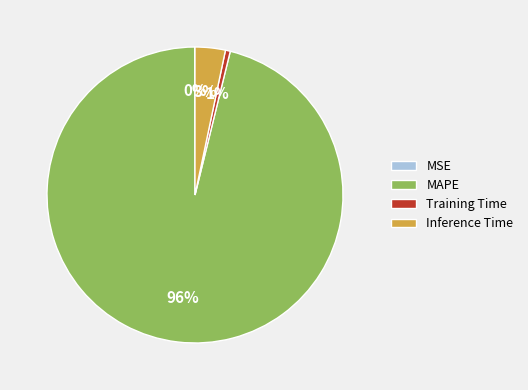

Which slice is the largest?

MAPE